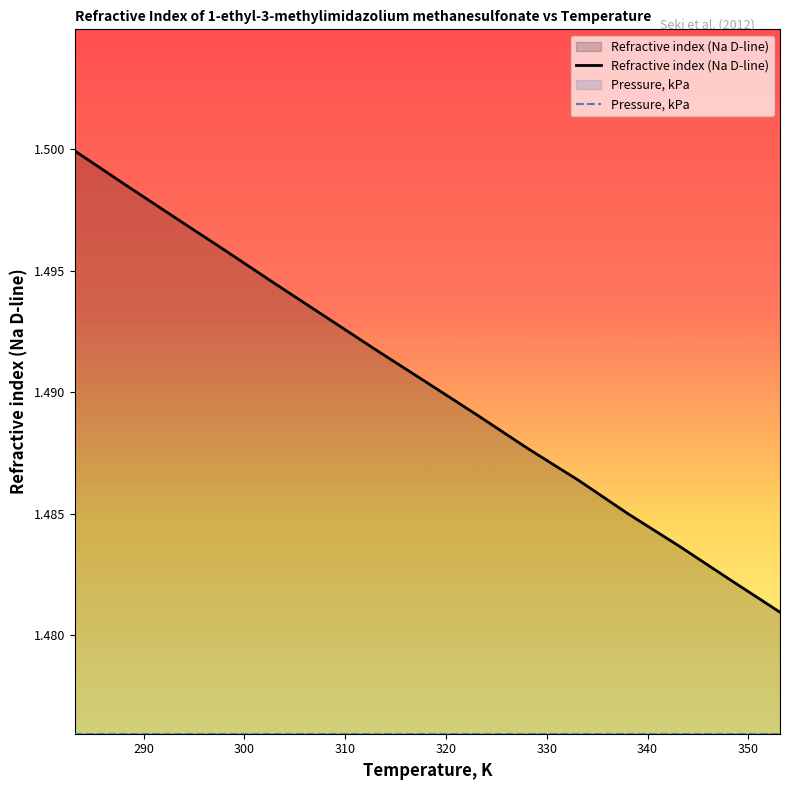

At how many categories does at least one series exceed 1?

15